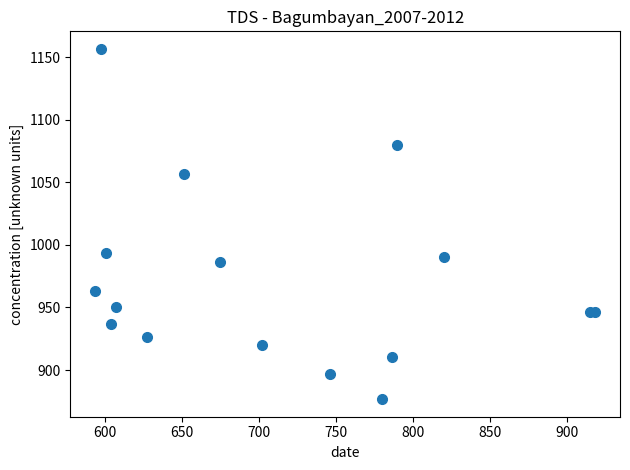

What Y value in the scatter plot is closest to 1016?

993.3